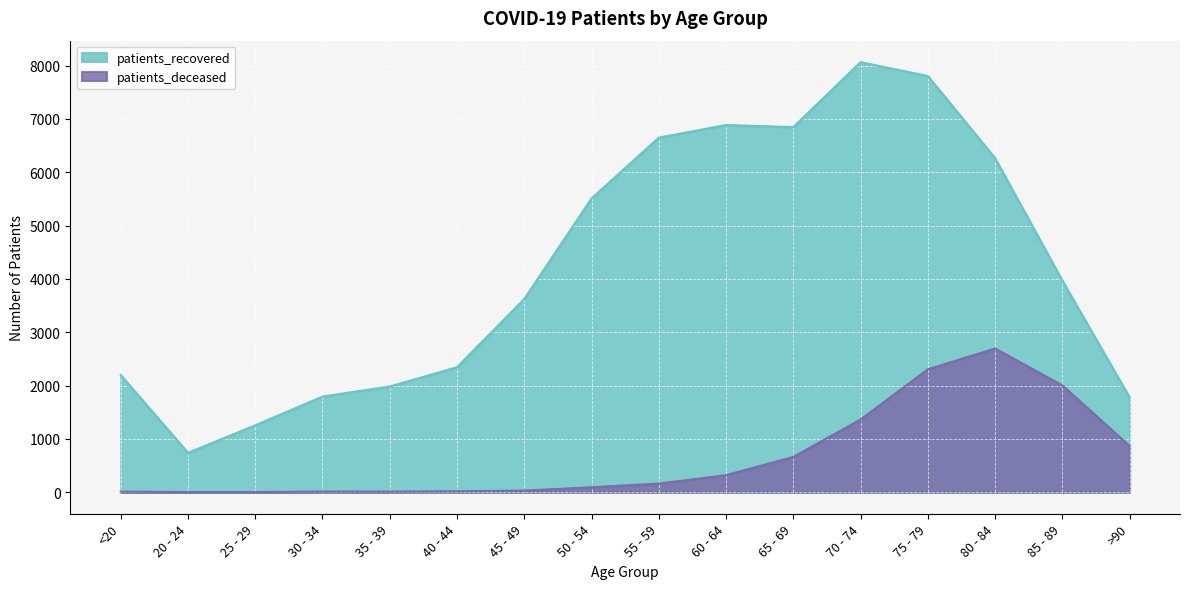

List the labels in order of patients_recovered value, largest first.

70 - 74, 75 - 79, 60 - 64, 65 - 69, 55 - 59, 80 - 84, 50 - 54, 85 - 89, 45 - 49, 40 - 44, <20, 35 - 39, 30 - 34, >90, 25 - 29, 20 - 24